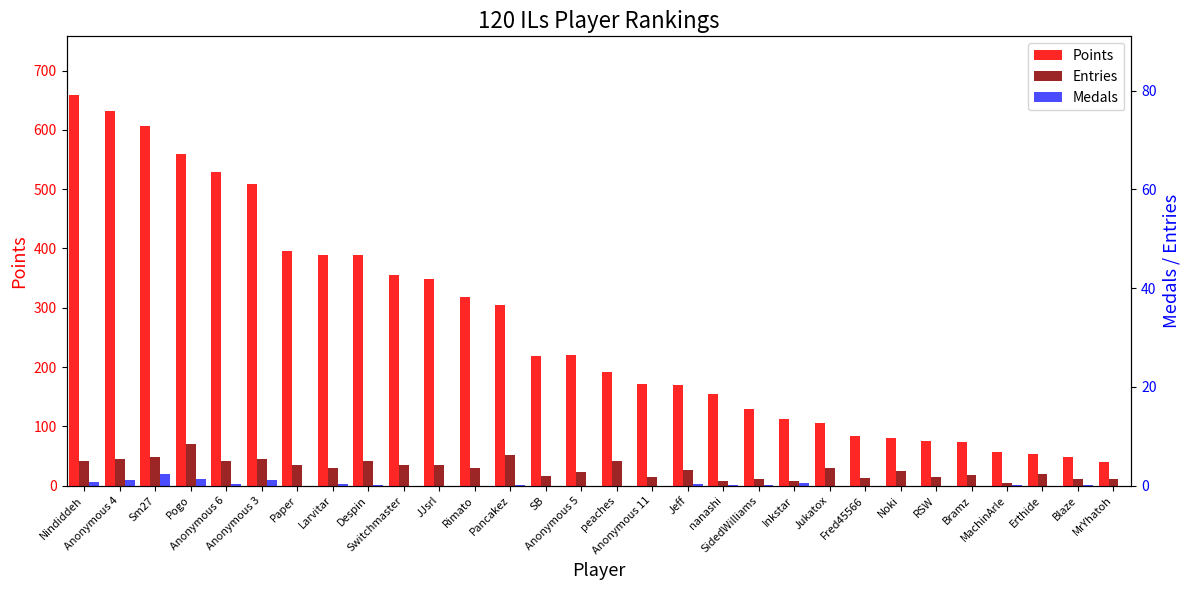

What is the label of the 8th bar from the right?

Fred45566